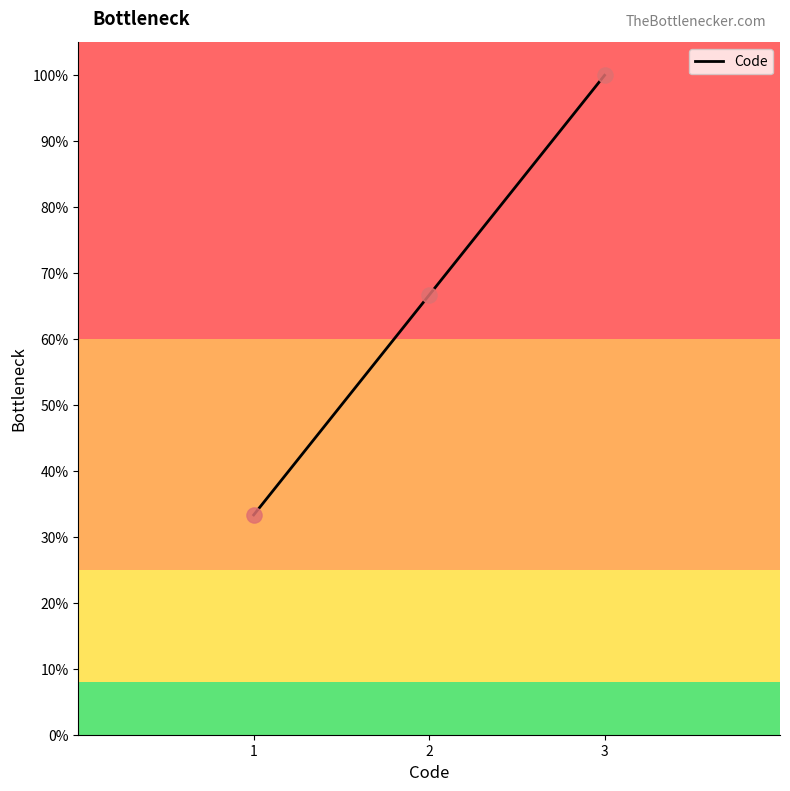

Which has a higher value, 3 or 1?

3